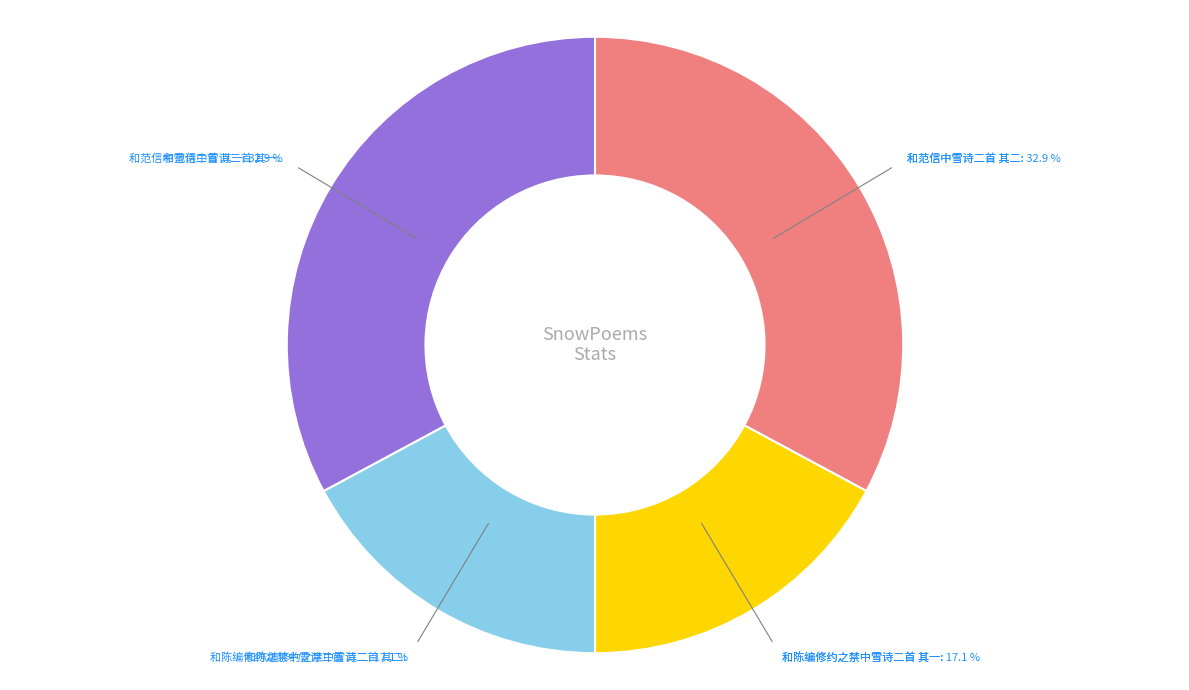

Is there any slice that represents more than half of the pie?

No